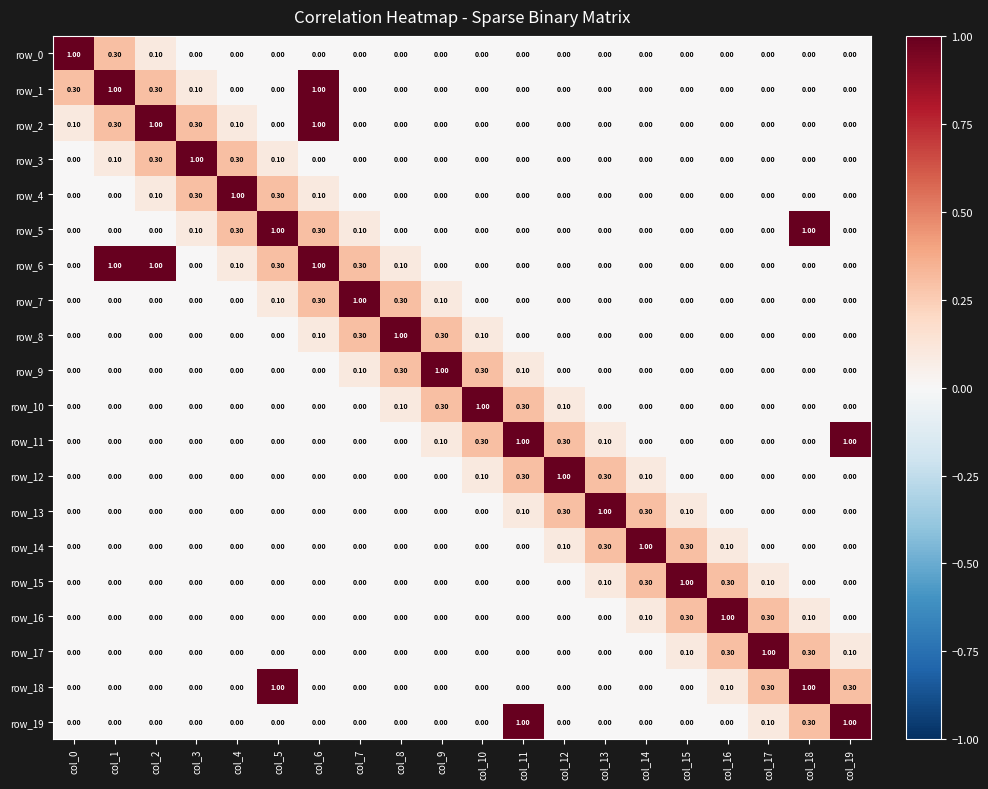

Is it true that row_12 equals 0.0 at col_5?

True